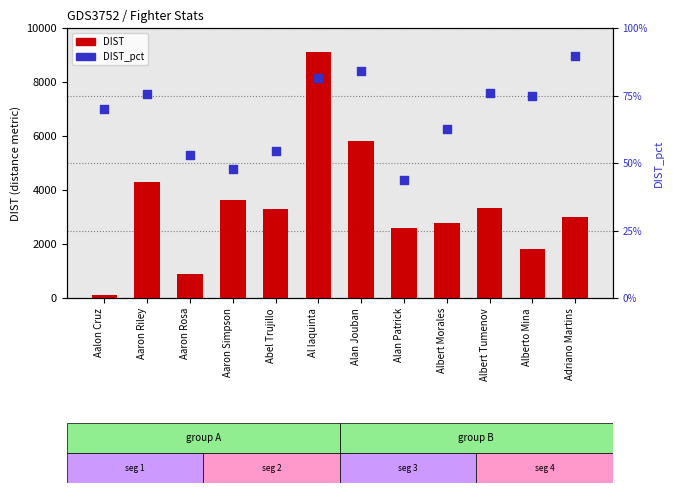

At which category is the sum across all series the highest?

Al Iaquinta